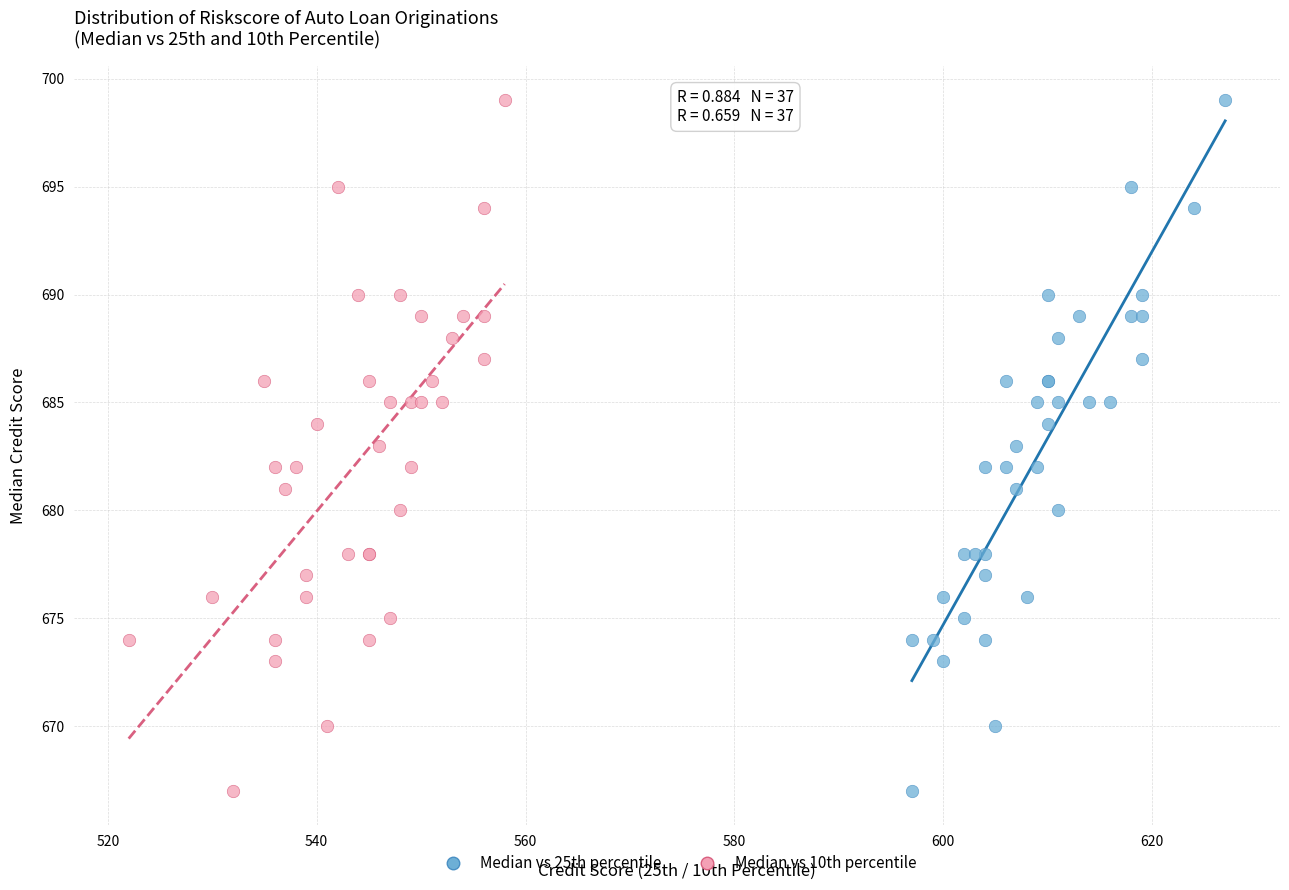

What are all the series names shown in the legend?

Median vs 25th percentile, Median vs 10th percentile